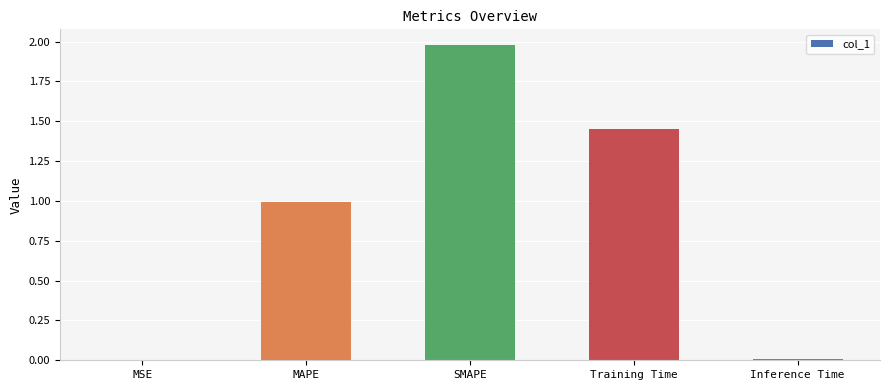

What is the average value?

0.9